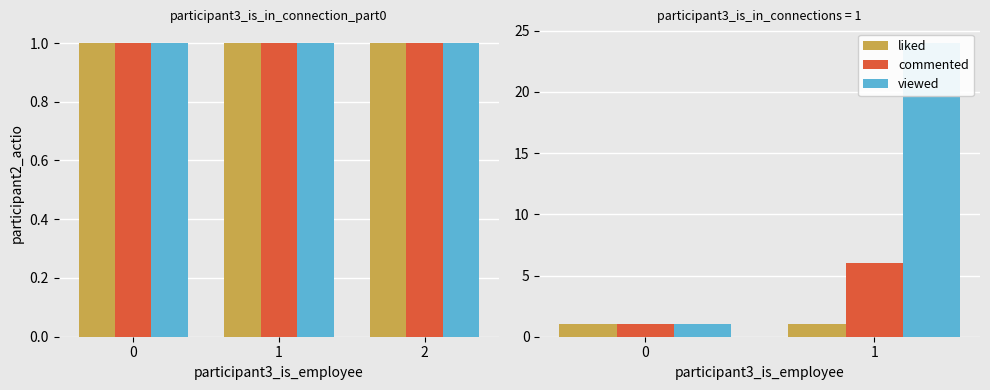

Count the number of categories in the chart.

2